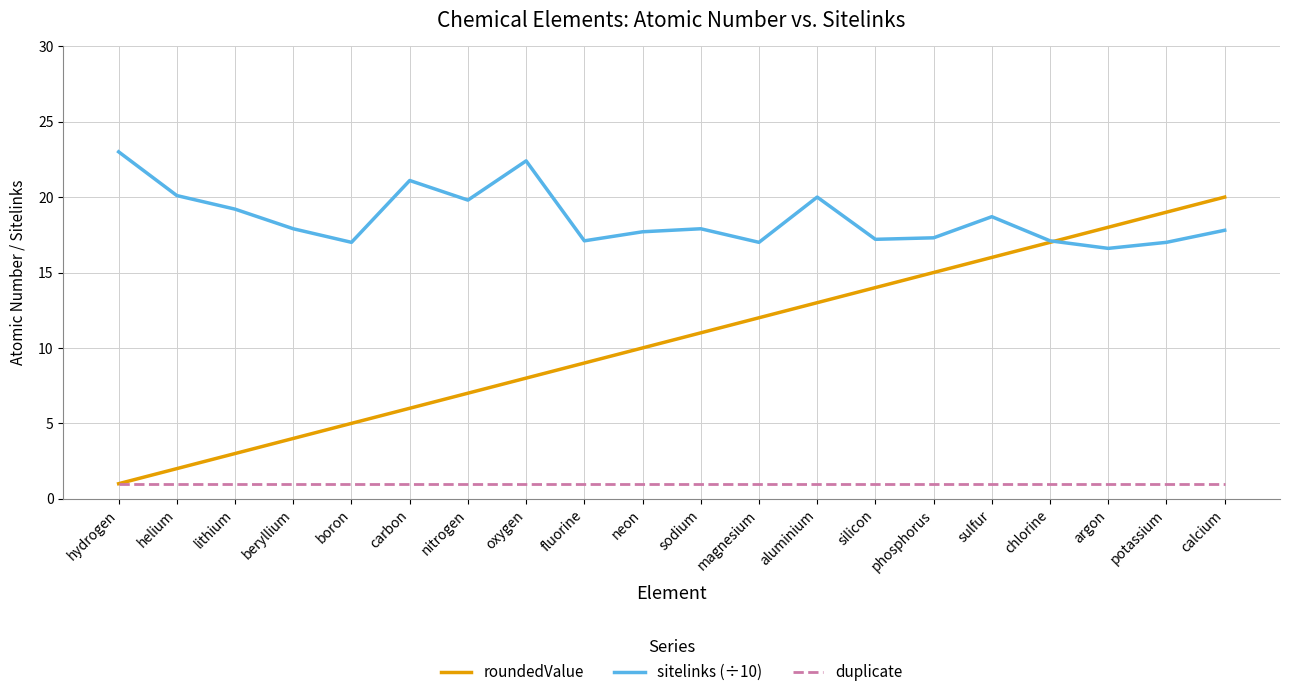

True or false: duplicate and sitelinks (÷10) cross at least once.

False